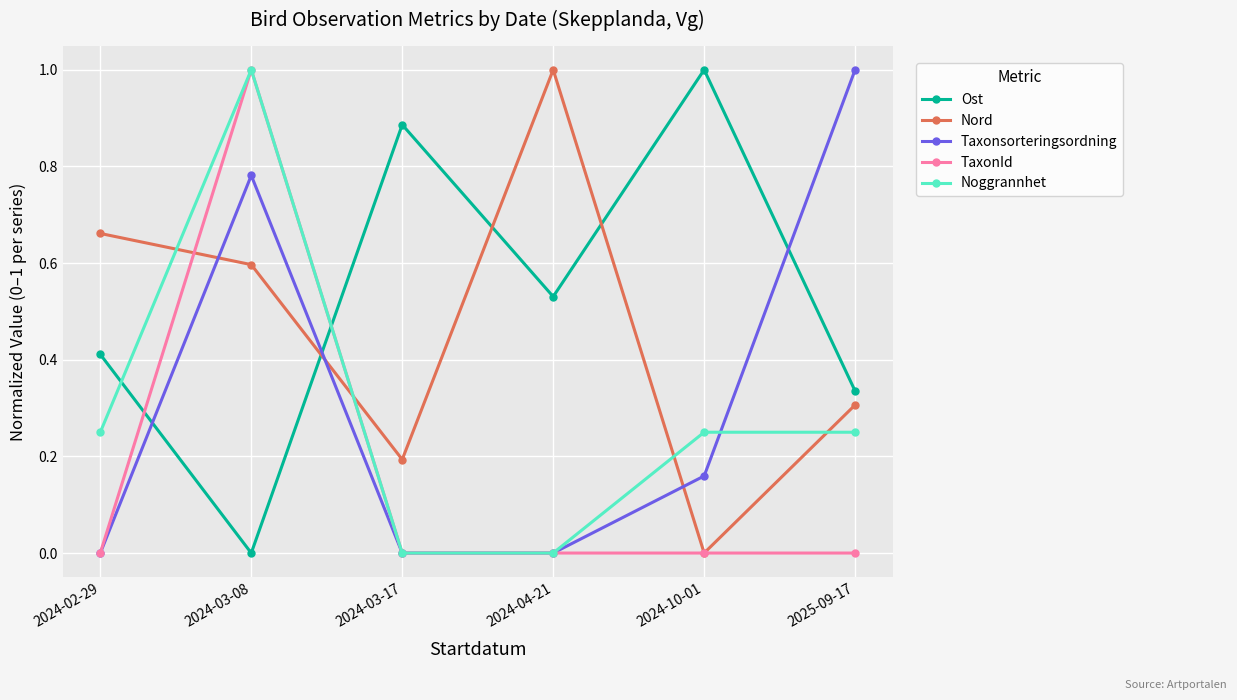

At how many categories does at least one series exceed 0?

6